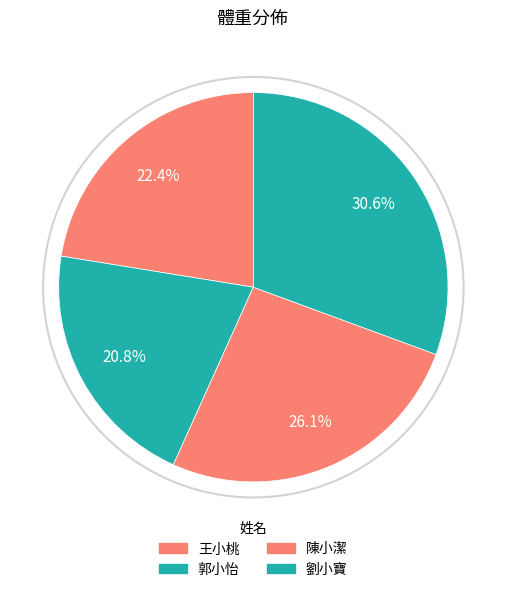

To the nearest percent, what is the combined percentage of 王小桃 and 郭小怡?

43%